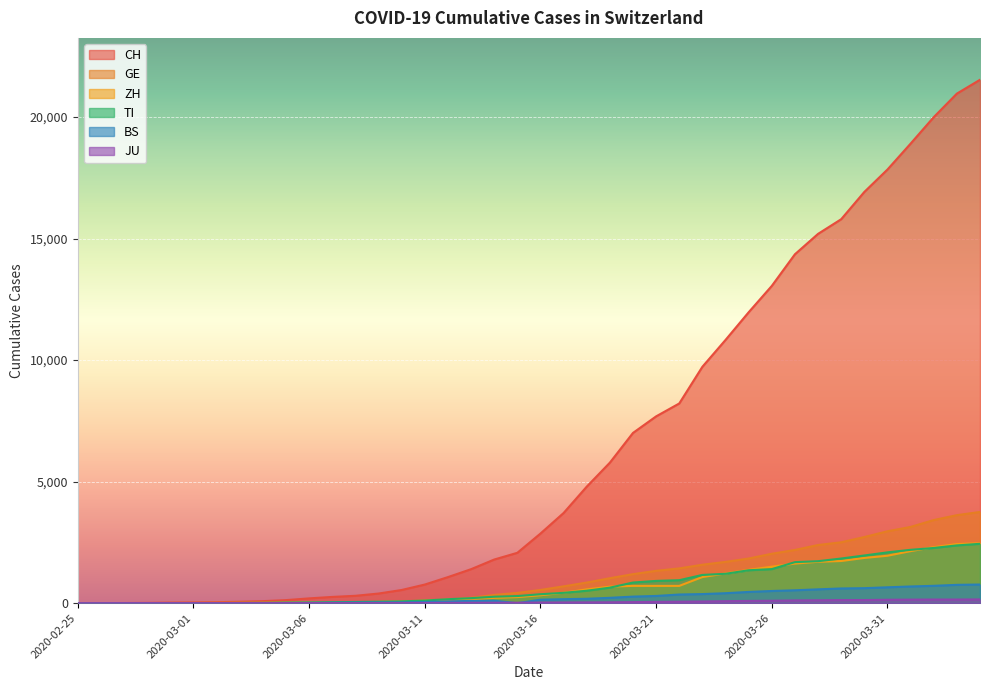

Which series changed the most between 2020-03-08 and 2020-03-14?

CH